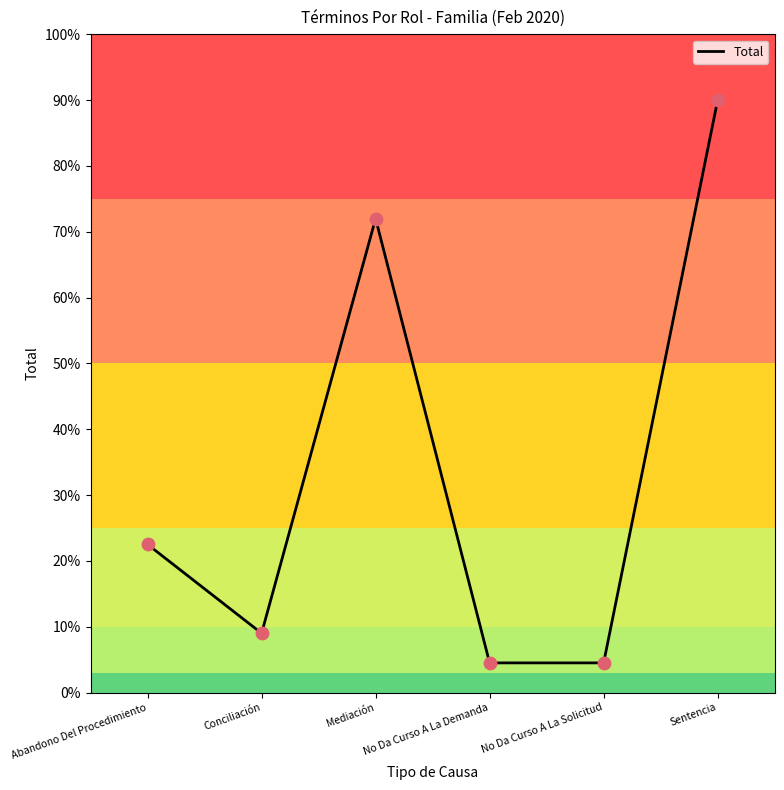

What is the ratio of the value at Conciliación to the value at Sentencia?

0.1